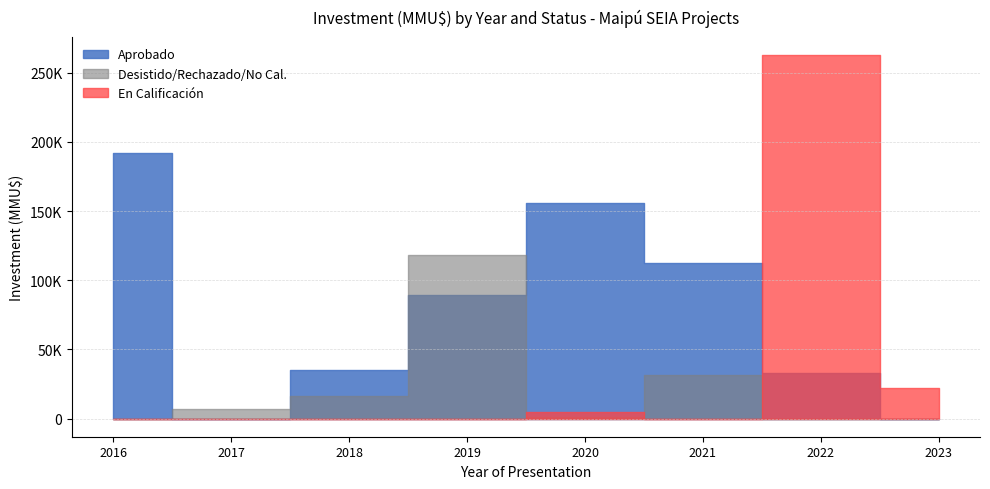

Which series changed the most between 2021 and 2021?

Approved